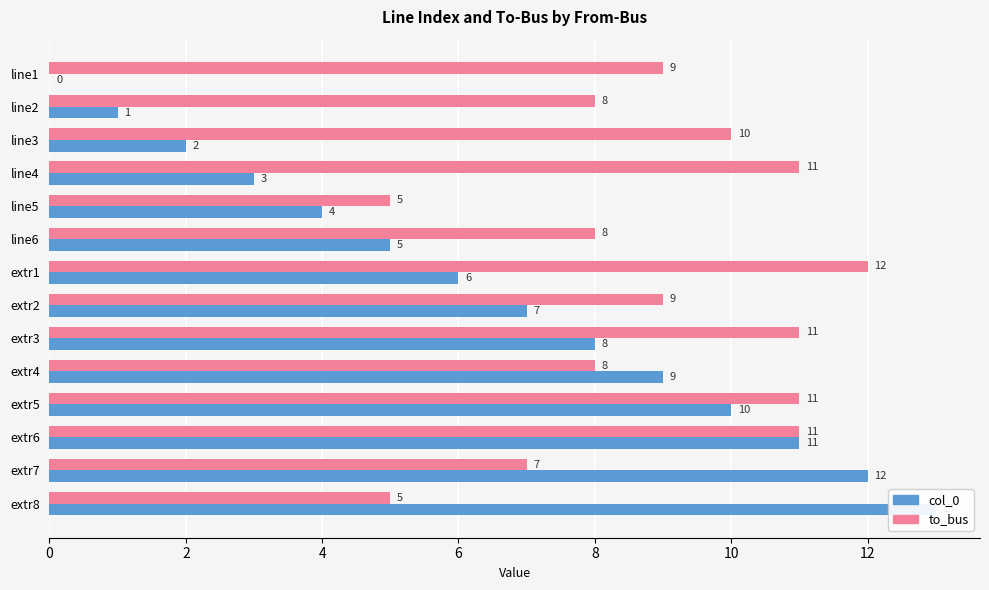

Where does the col_0 series first go above 7?

extr3